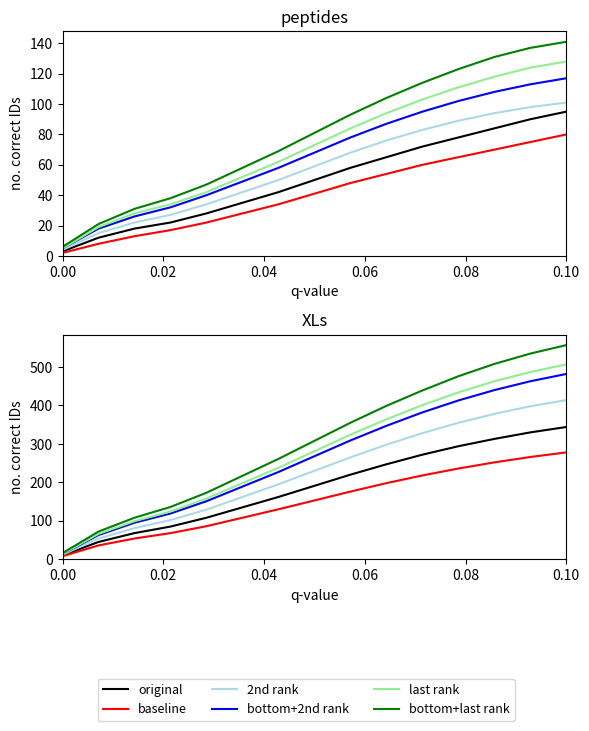

True or false: original and baseline cross at least once.

False